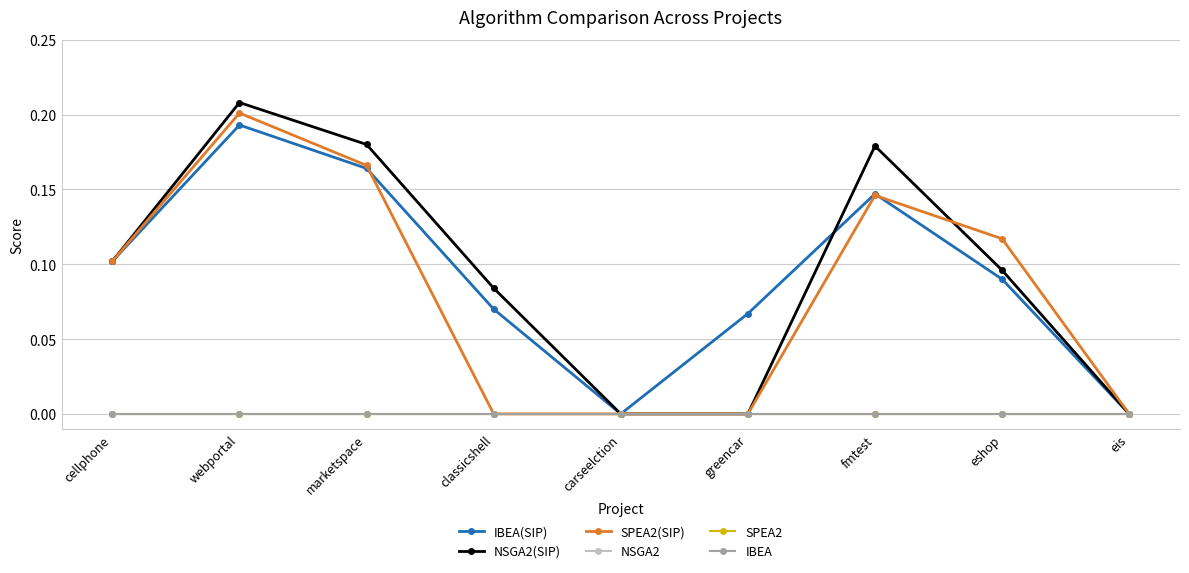

Does the chart have visible grid lines?

Yes